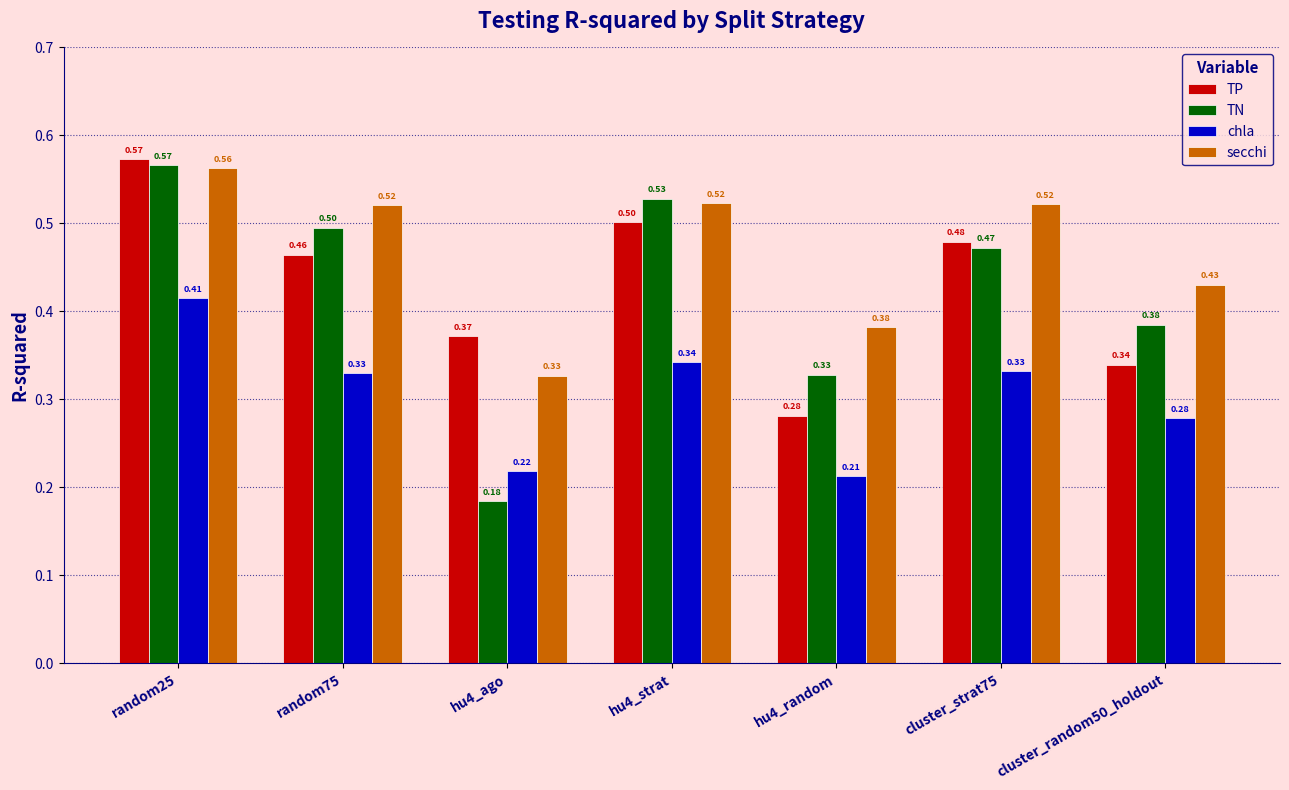

What is the sum of all TP values?

3.0